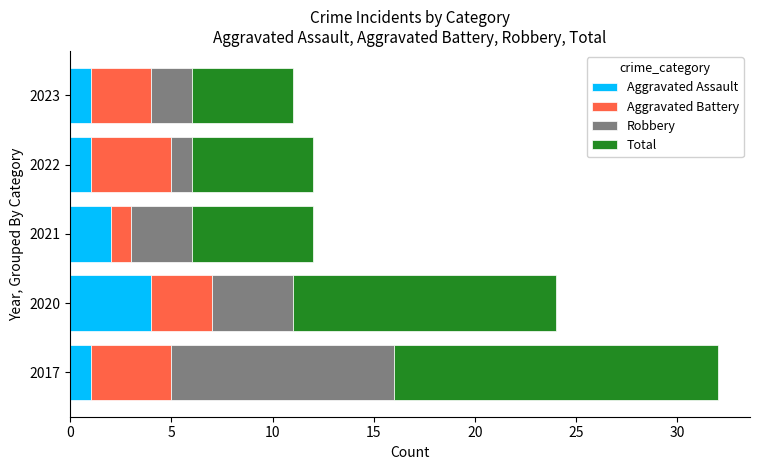

Which category has the highest value in the Aggravated Assault series?

2020